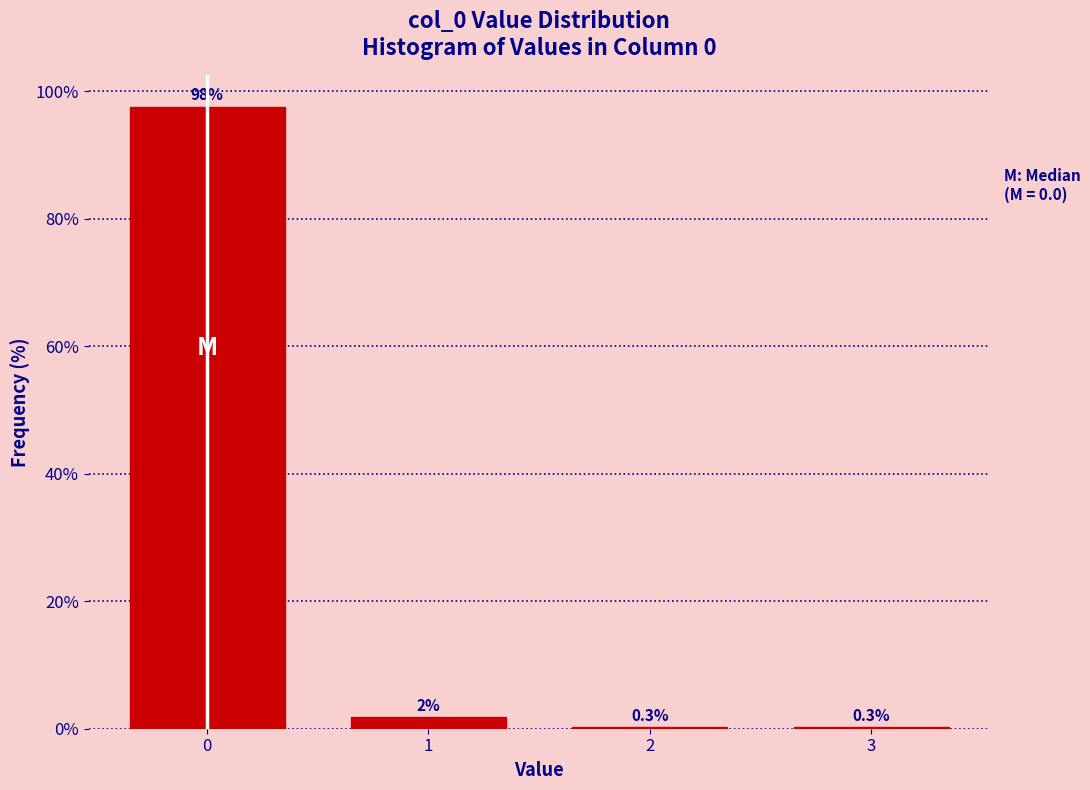

What is the greatest value displayed?

97.6